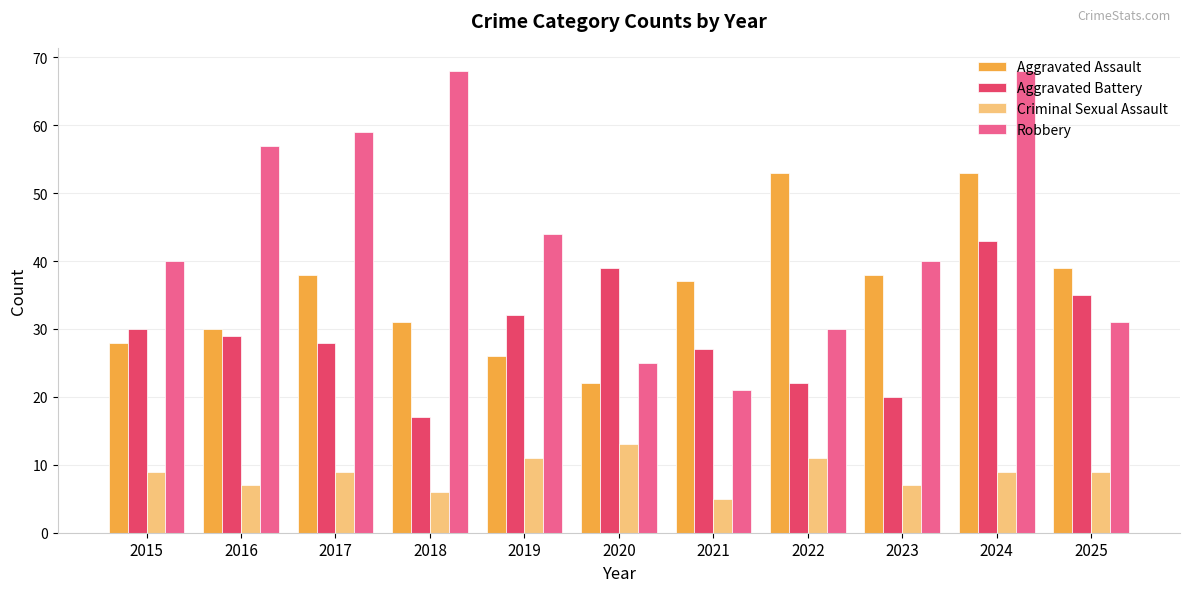

At which label is Aggravated Assault closest to 37?

2021